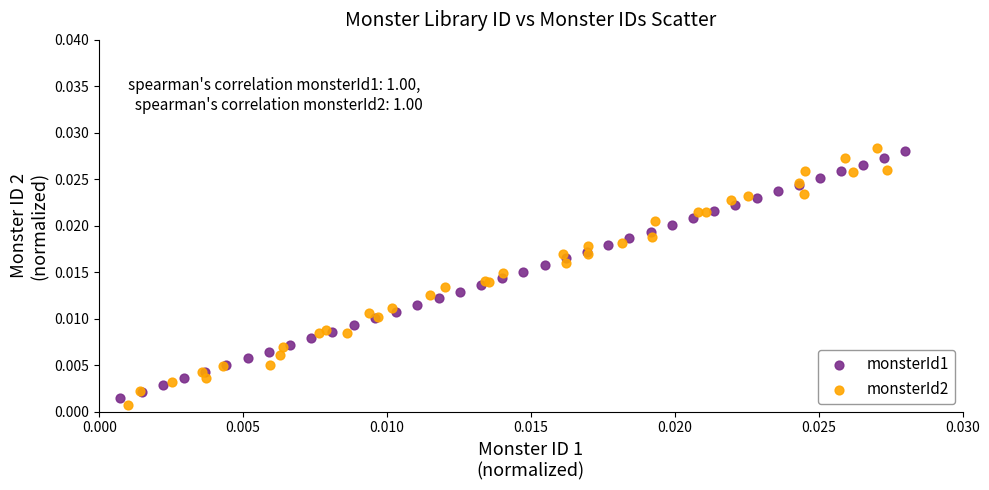

Which series has the widest spread of Y values?

monsterId2